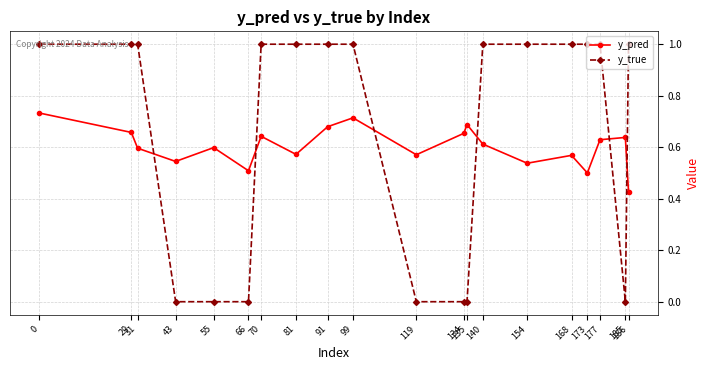

What is the difference between the second highest and second lowest values in the y_pred series?

0.2